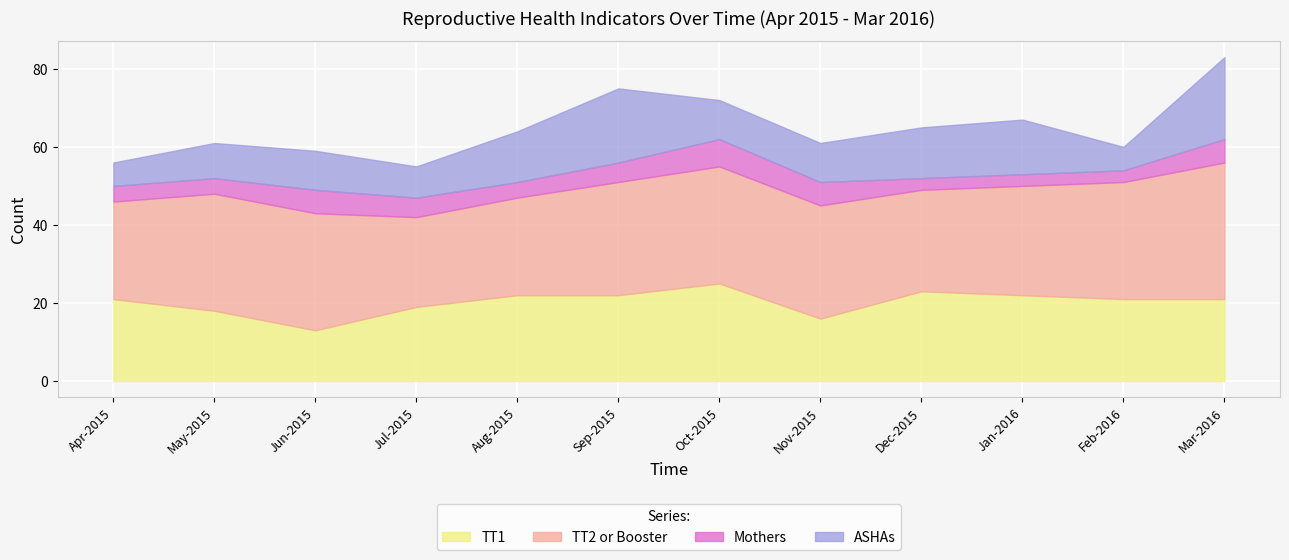

At how many categories does at least one series exceed 16?

12